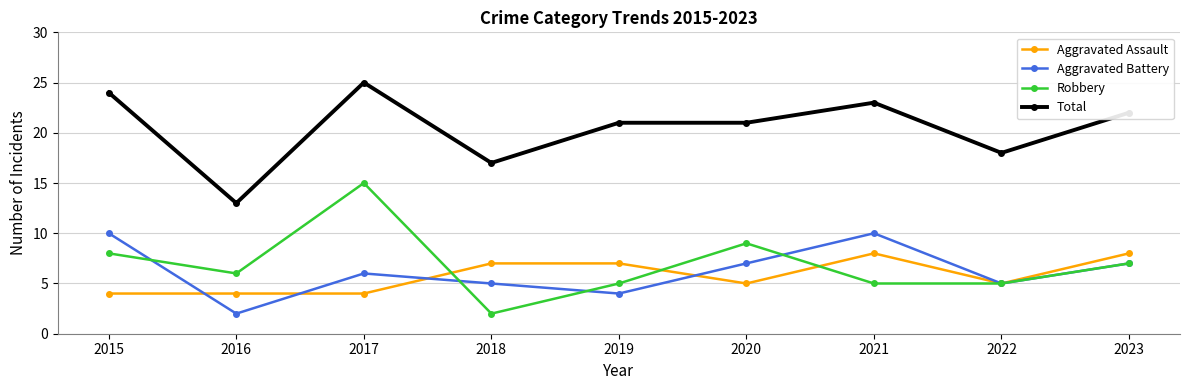

Between which two adjacent categories do Aggravated Battery and Aggravated Assault first intersect?

2015 and 2016